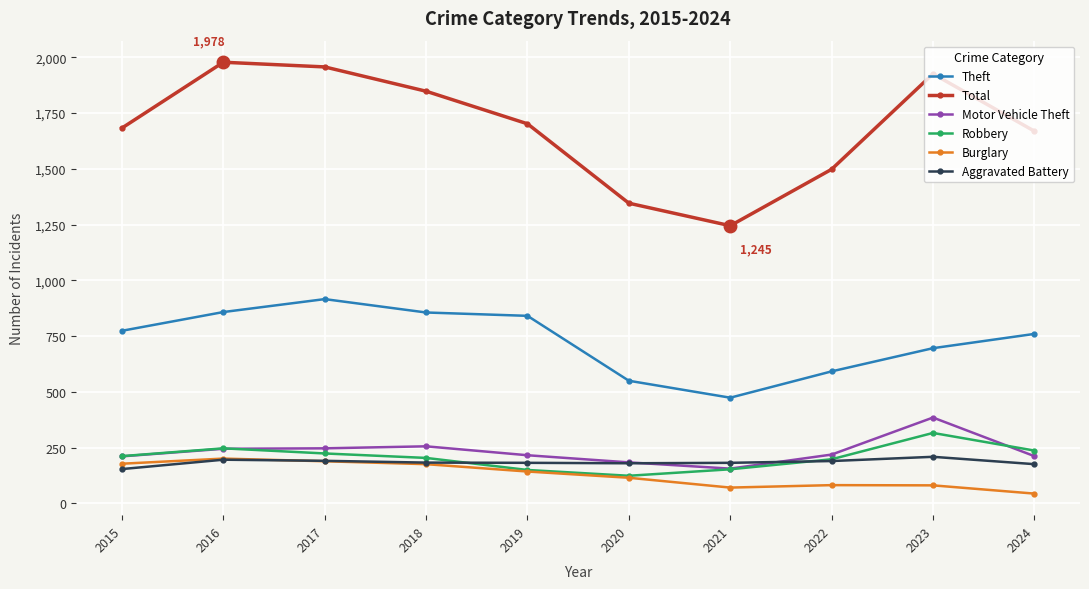

How many values in the Total series are below 1702?

5